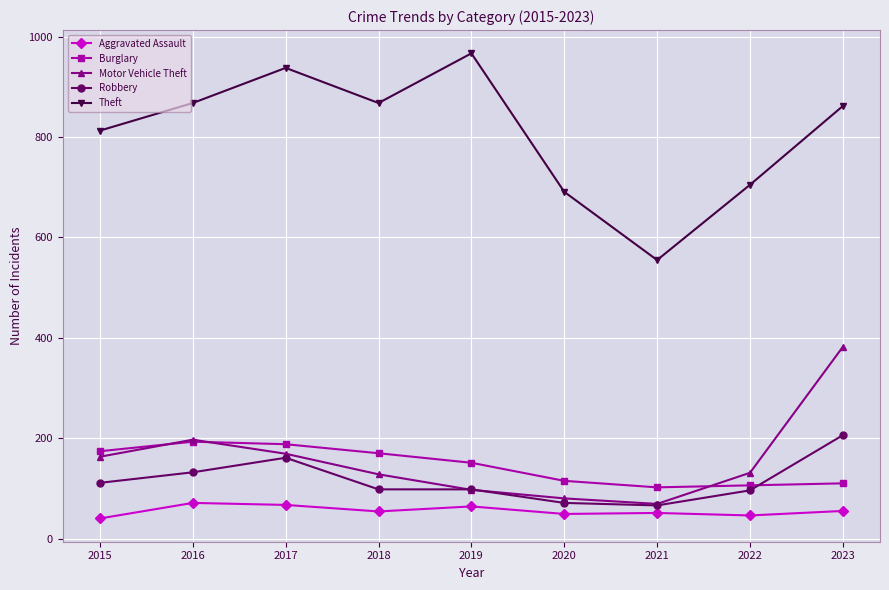

Rank the series by their maximum value, from lowest to highest.

Aggravated Assault, Burglary, Robbery, Motor Vehicle Theft, Theft